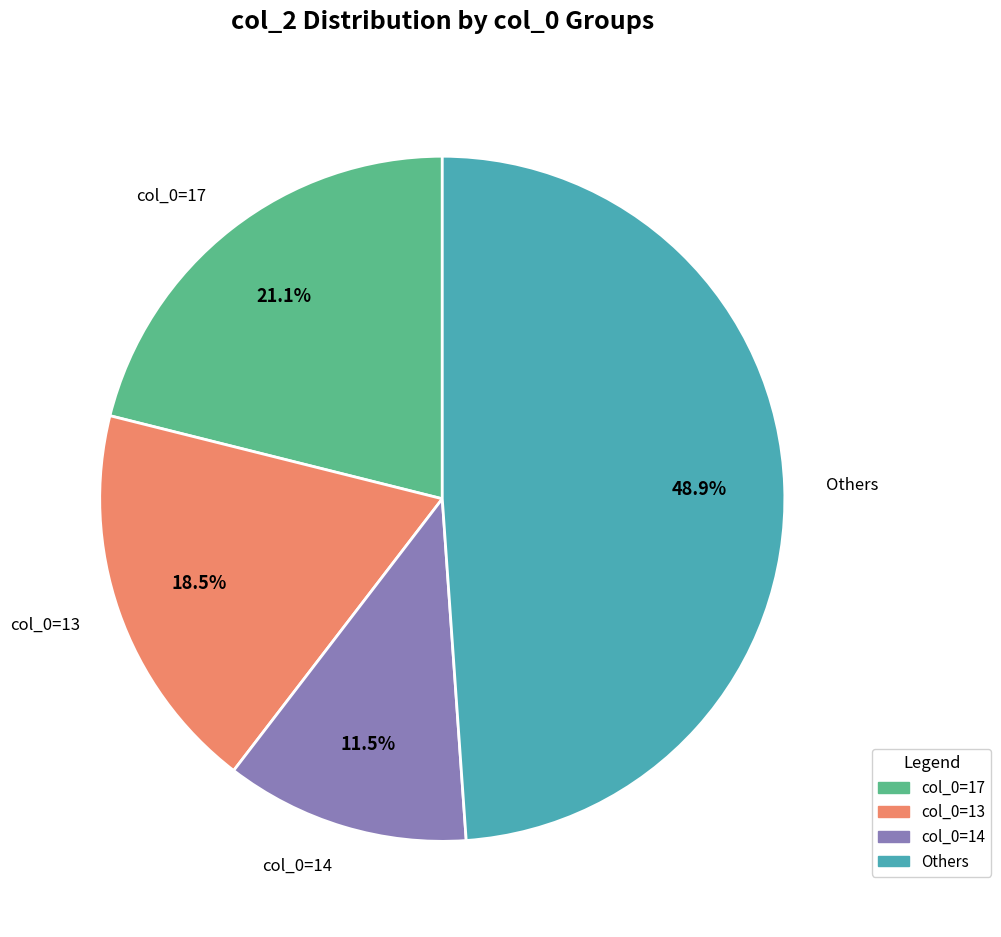

Which has a higher value, col_0=17 or col_0=14?

col_0=17